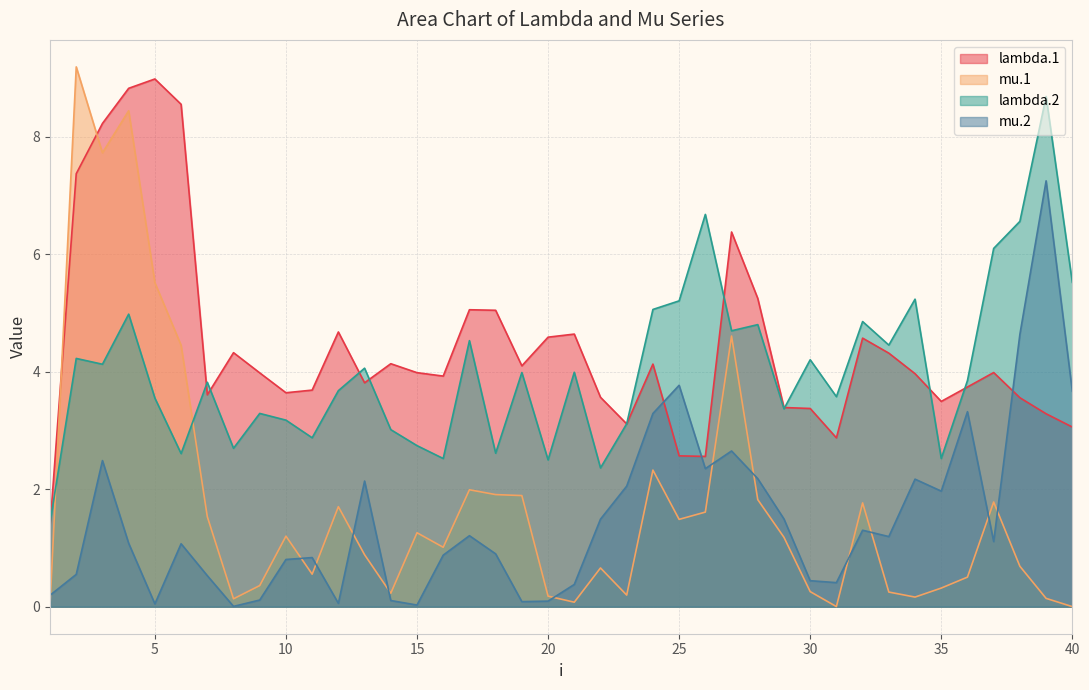

How many data points in mu.2 are less than 1?

18